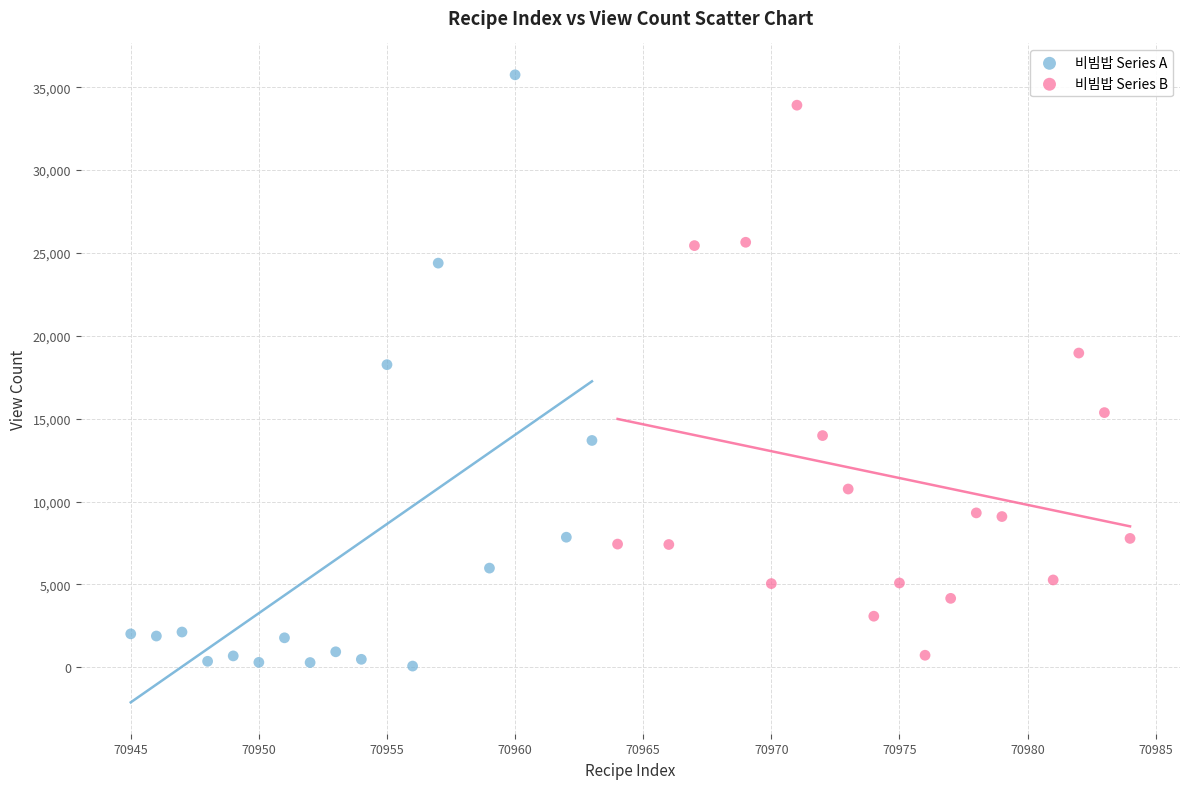

Which series contains the highest Y value?

비빔밥 Series A